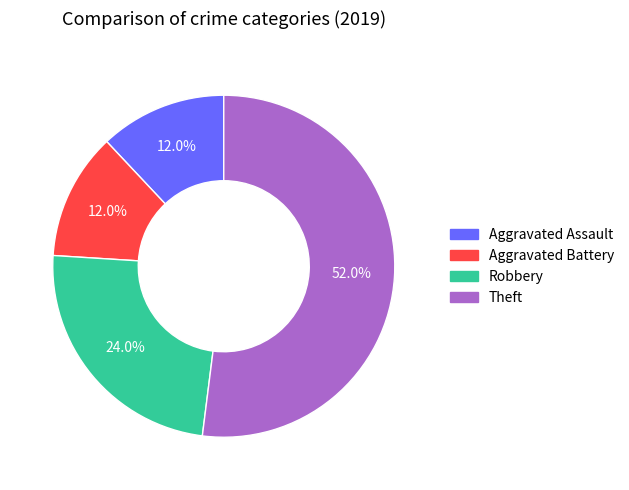

Which category has the biggest portion of the pie?

Theft